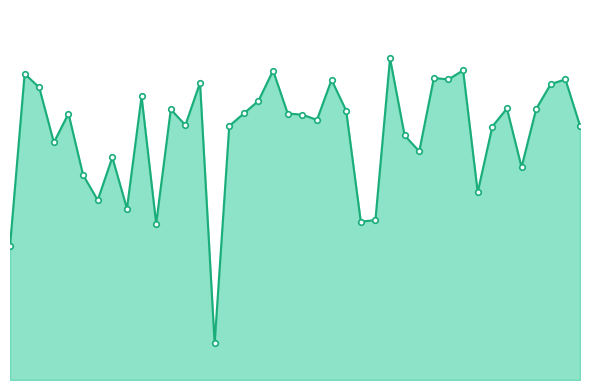

List the labels in order of value, largest first.

27, 32, 19, 2, 30, 39, 31, 23, 14, 38, 3, 10, 18, 35, 37, 12, 24, 17, 20, 5, 21, 22, 13, 40, 16, 34, 28, 4, 29, 8, 36, 6, 33, 7, 9, 26, 25, 11, 1, 15